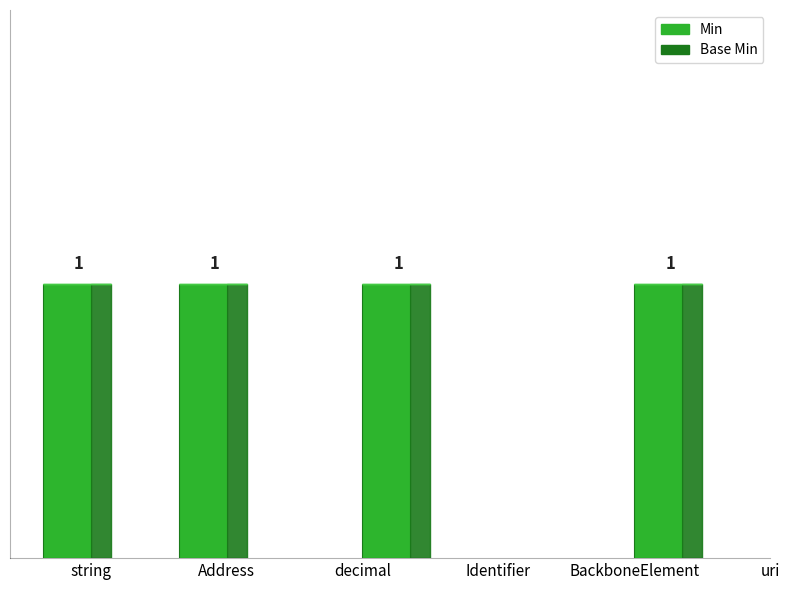

Which series has the largest total across all categories?

Min